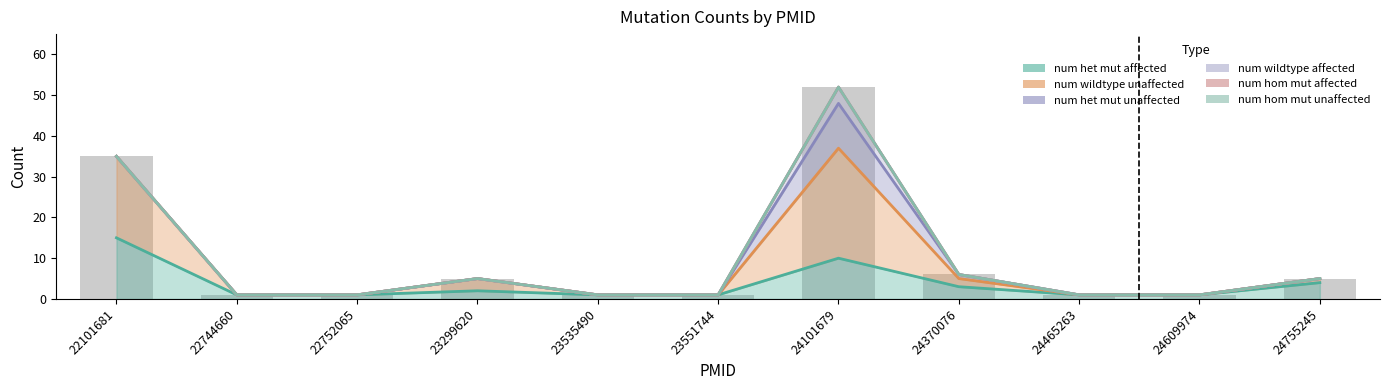

How many bars are there in each group?

6